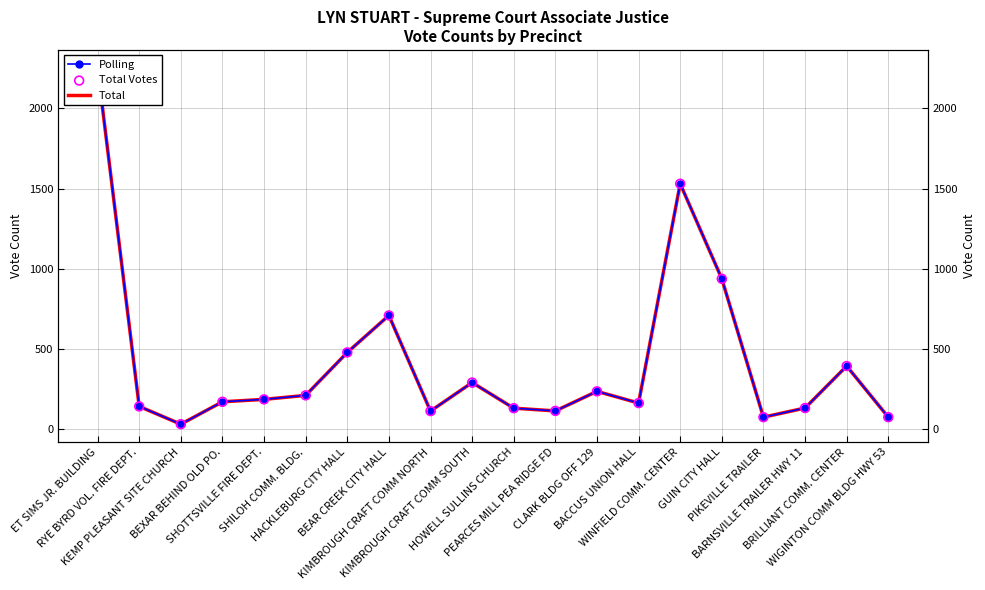

Which series has the largest total across all categories?

Polling